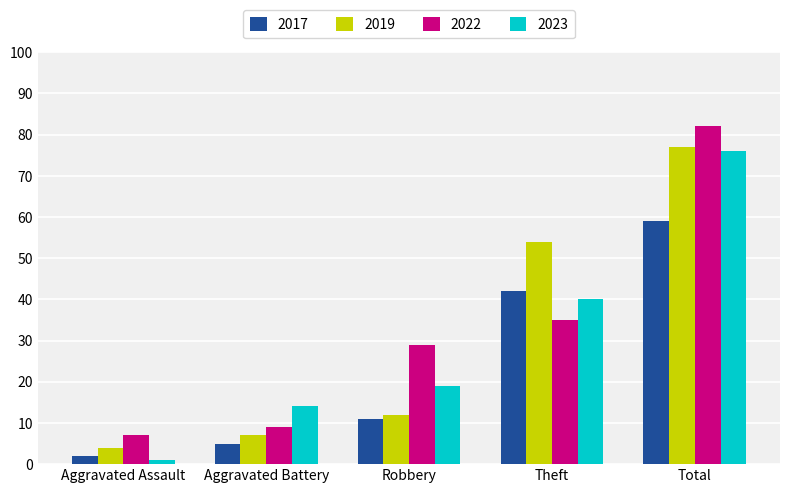

What is the spread (max minus min) of values at Aggravated Assault?

6